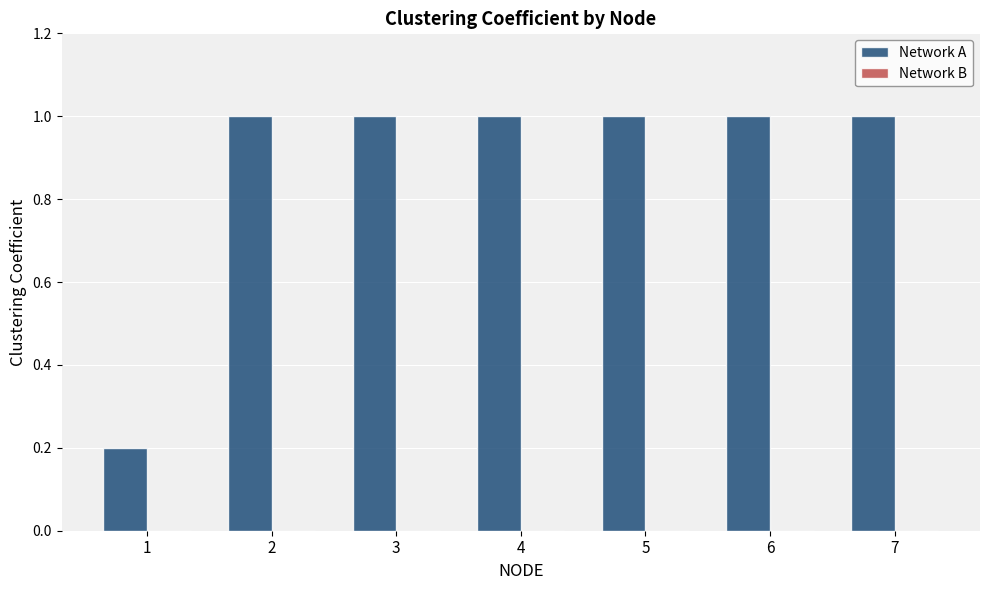

What is the maximum value shown in the chart?

1.0